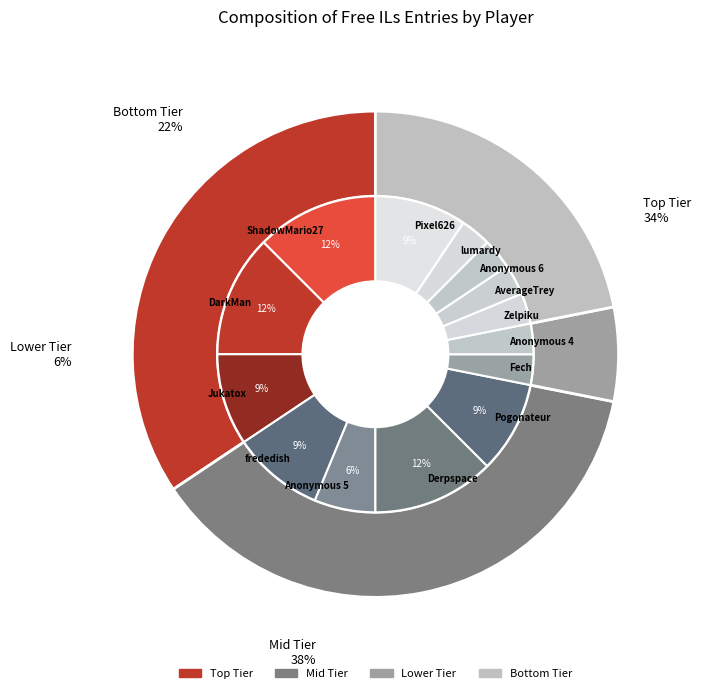

Which slice is the smallest?

Fech